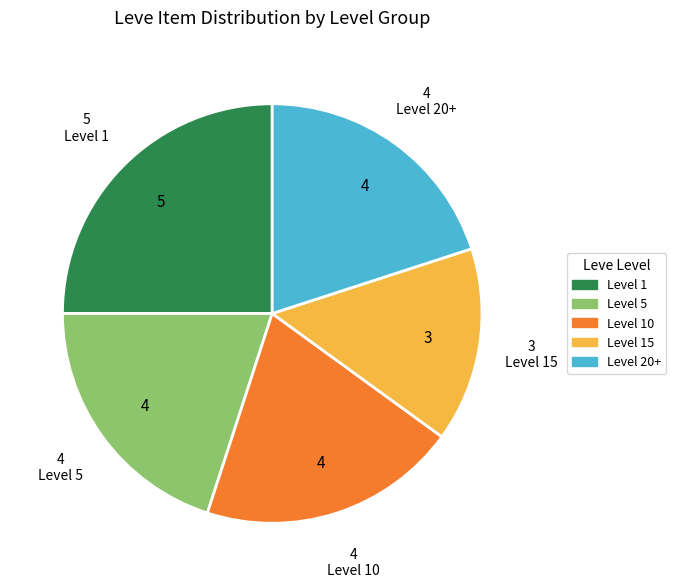

Is there any slice that represents more than half of the pie?

No